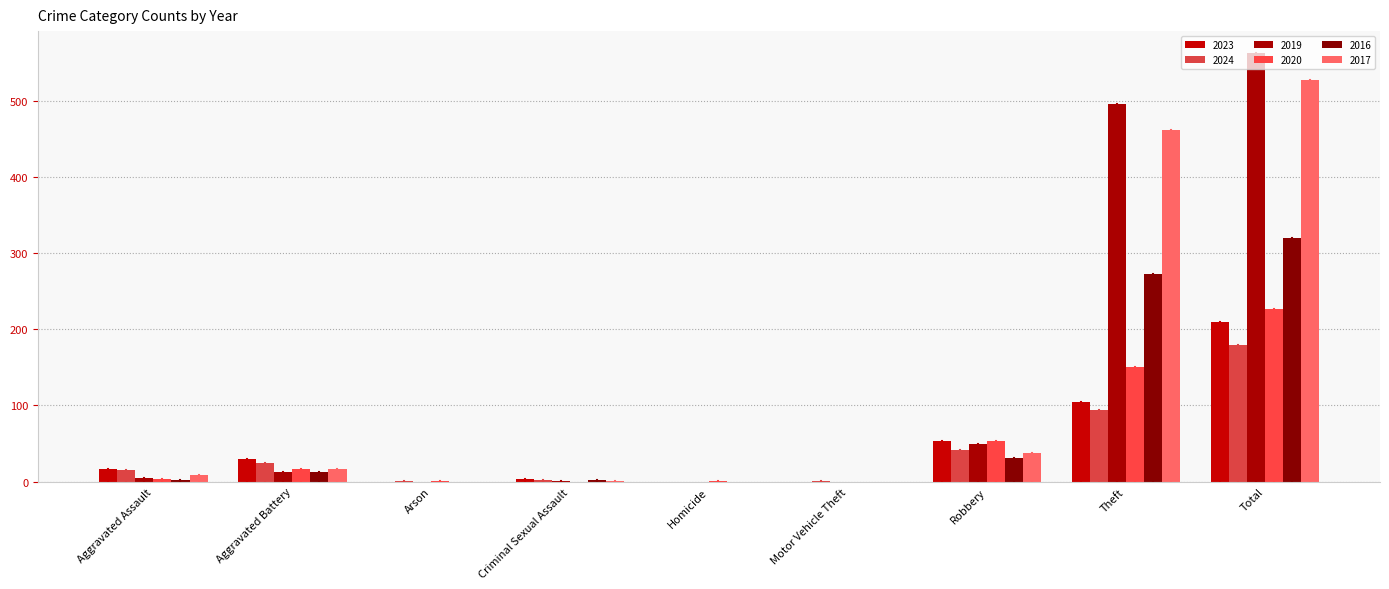

At which label is 2019 closest to 281?

Theft